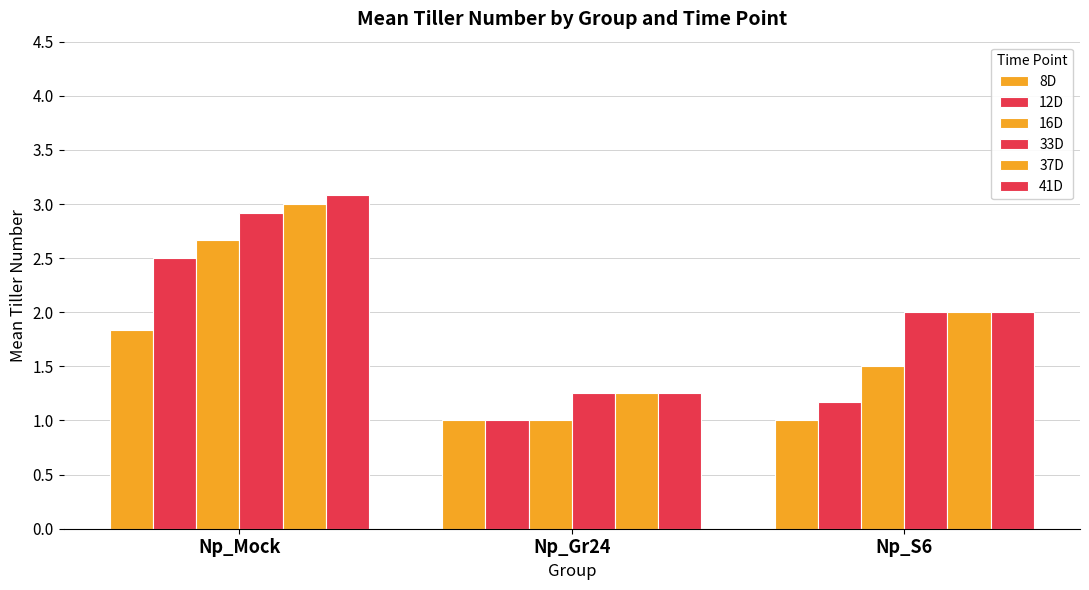

Count the 12D values in the range 1 to 2.

2